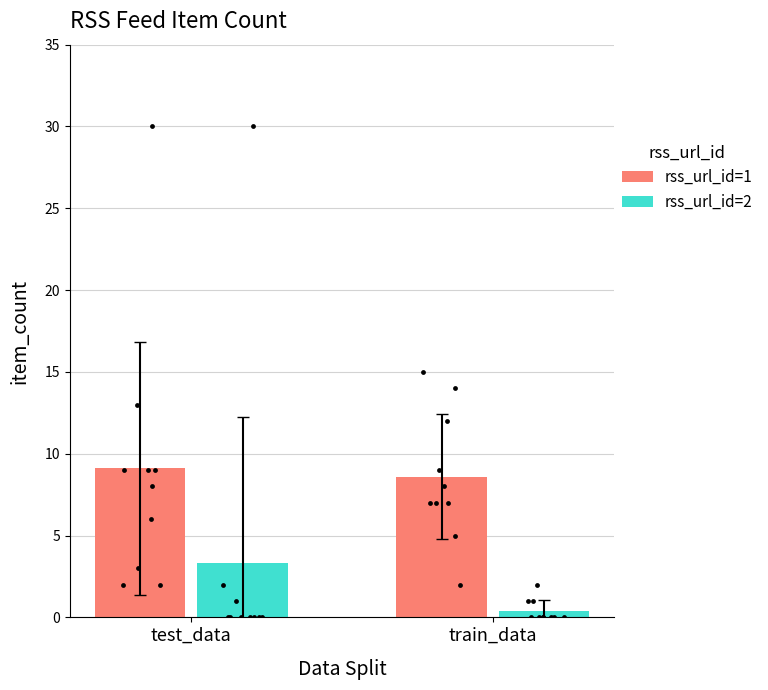

What are all the series names shown in the legend?

rss_url_id=1, rss_url_id=2